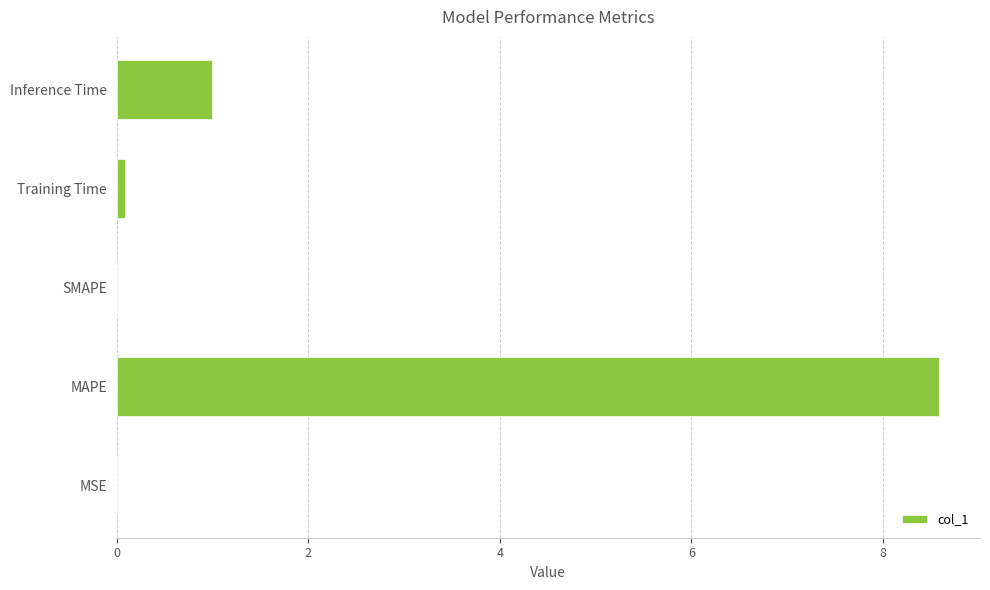

How many categories are shown in the chart?

5